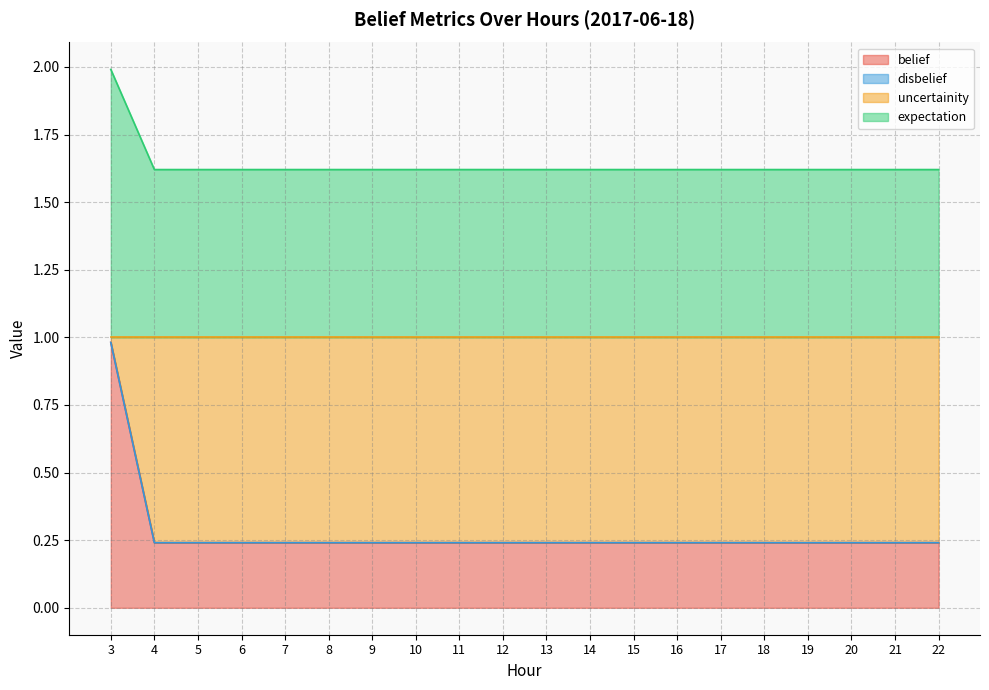

Is it true that belief equals 0.1 at 16?

False